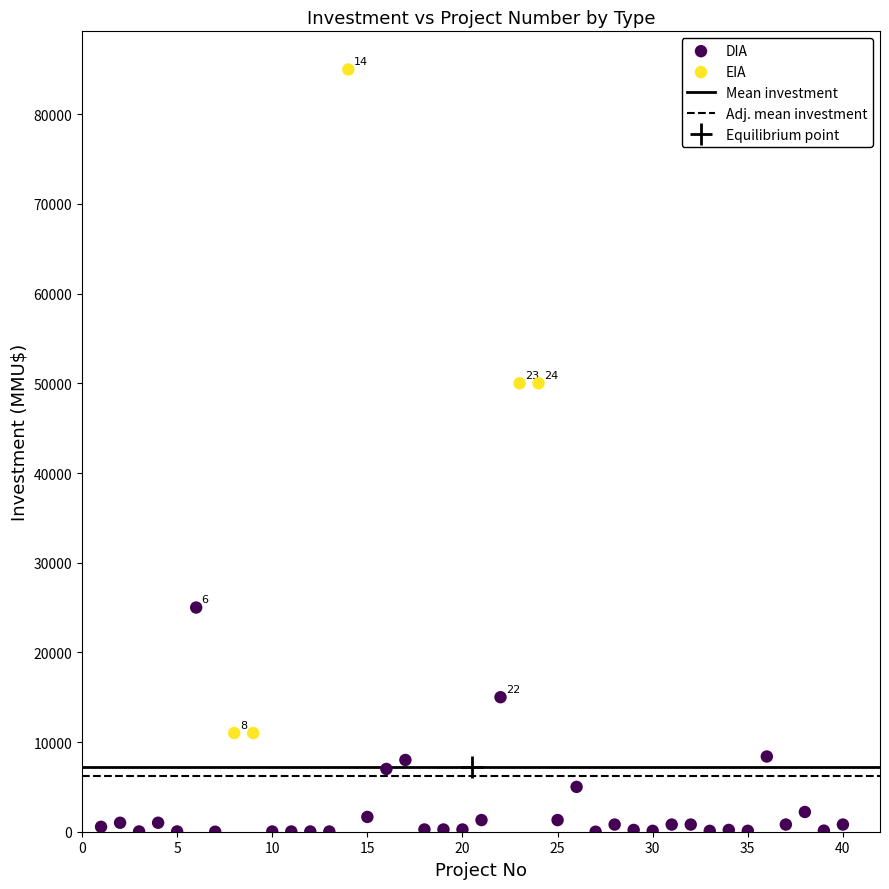

Which series contains the highest Y value?

EIA